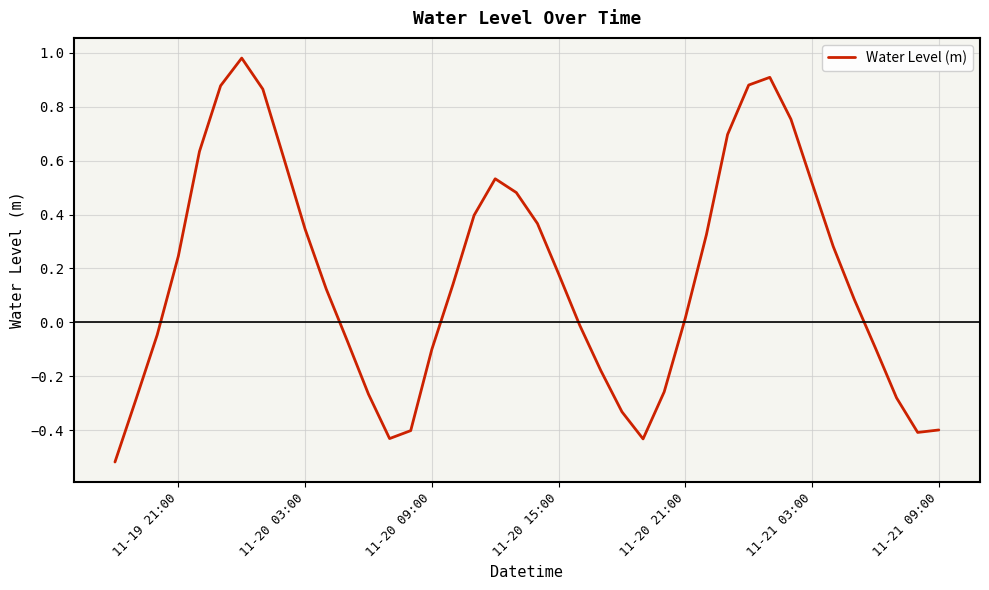

What is the difference between the maximum and minimum values?

1.5